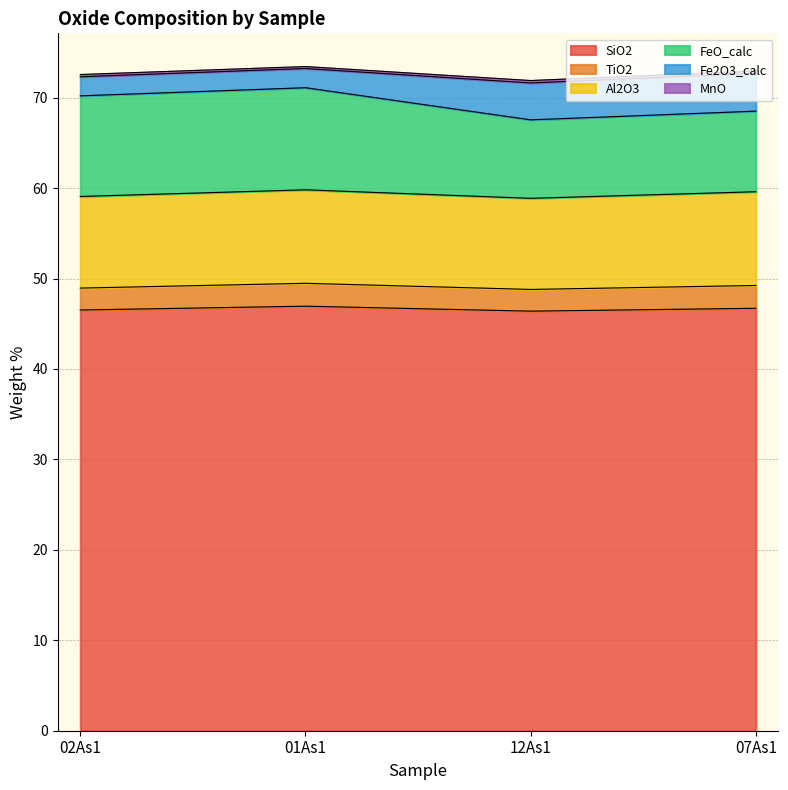

What is the average value of the MnO series?

0.2